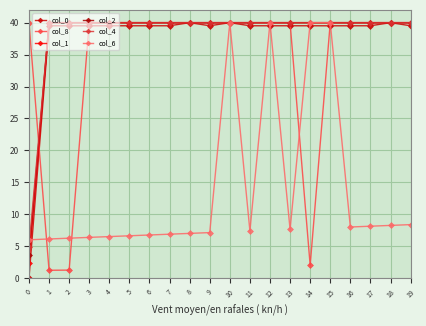

How many lines are shown in the chart?

6